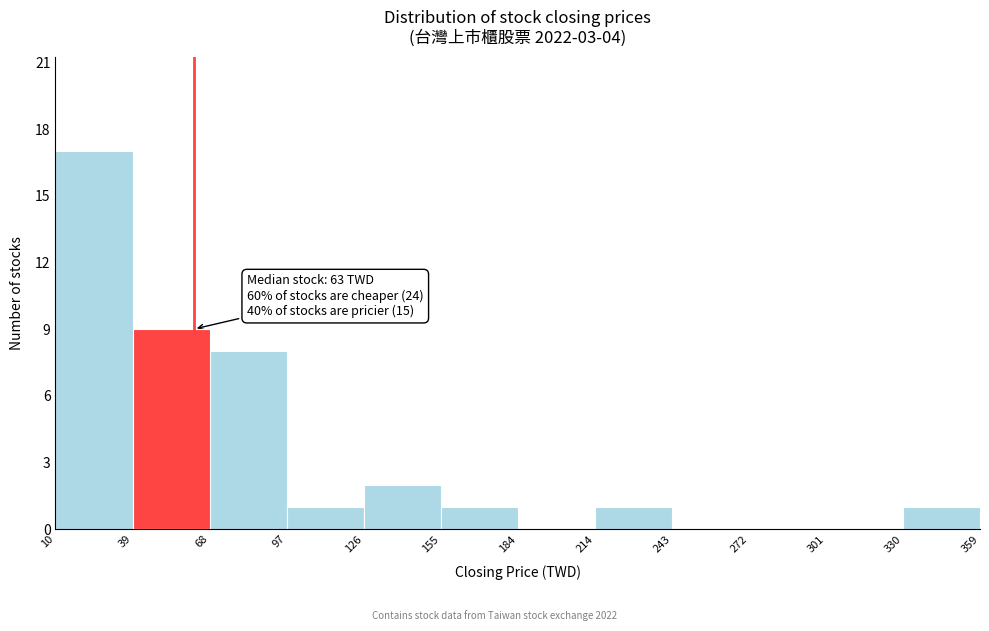

Which range on the x-axis has the tallest bar?

10 to 39